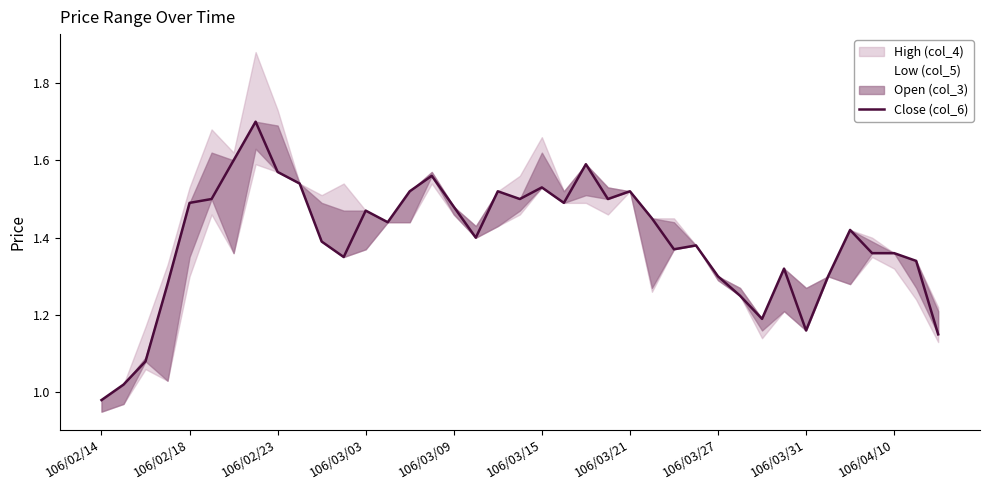

Where does the data first go above 1?

106/02/18